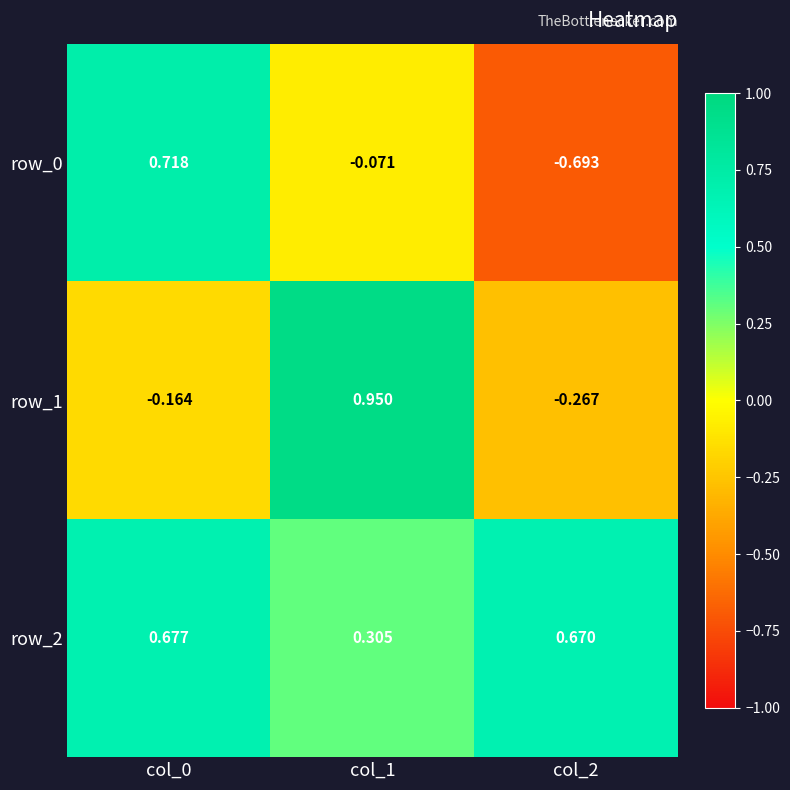

Count the row_2 values in the range 0 to 1.

3